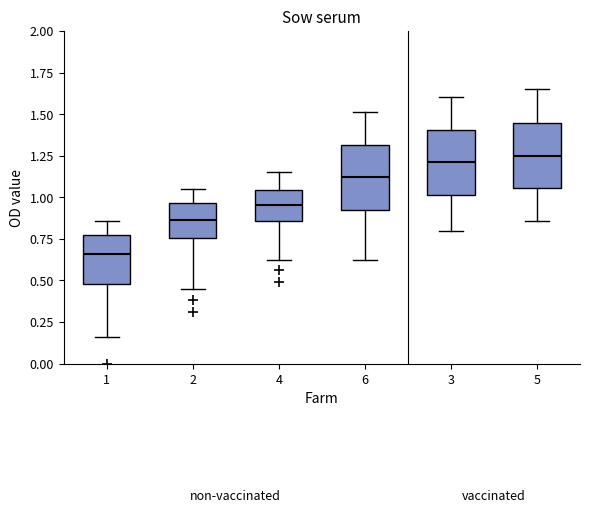

Reading left to right, read every box against the y-axis: the position of its median line, the range the box covers, and the ends of its whiskers. The values are not printed on the chart, so give them approximately, as read against the axis.

1: median 0.65, box 0.50 to 0.80, whiskers 0.15 to 0.85
2: median 0.85, box 0.75 to 0.95, whiskers 0.45 to 1.05
4: median 0.95, box 0.85 to 1.05, whiskers 0.60 to 1.15
6: median 1.10, box 0.95 to 1.30, whiskers 0.60 to 1.50
3: median 1.20, box 1.00 to 1.40, whiskers 0.80 to 1.60
5: median 1.25, box 1.05 to 1.45, whiskers 0.85 to 1.65